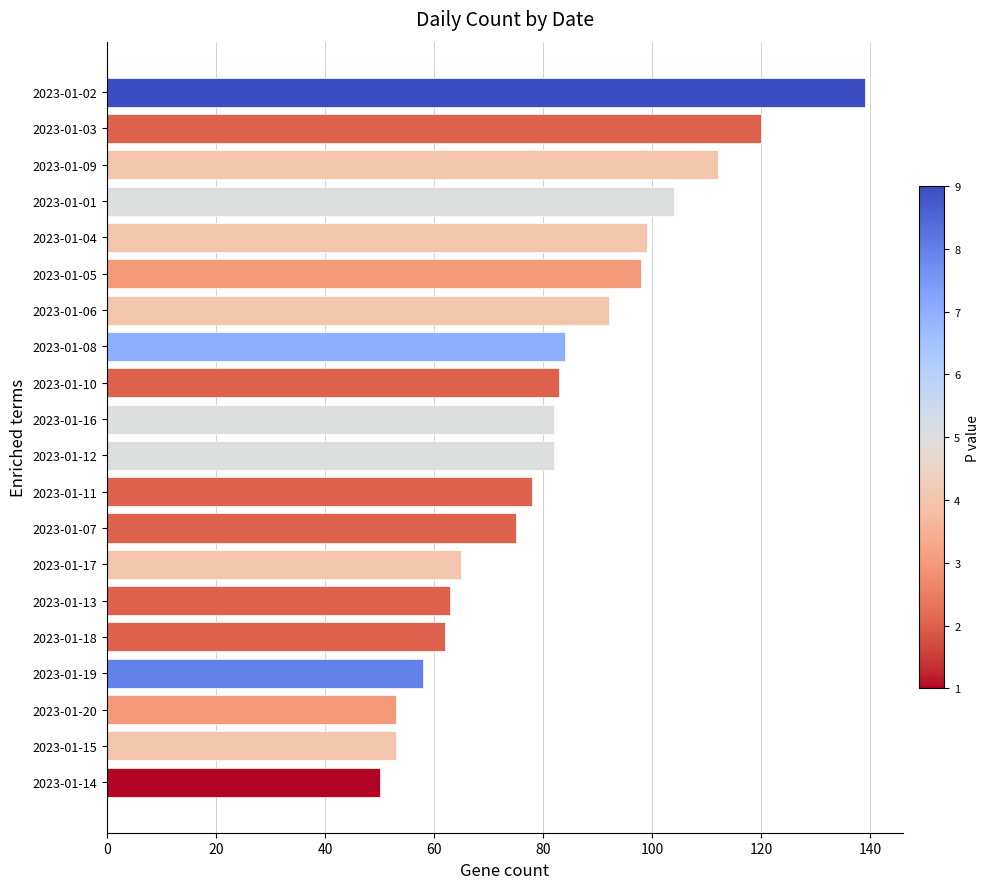

Which has a higher value, 2023-01-03 or 2023-01-10?

2023-01-03